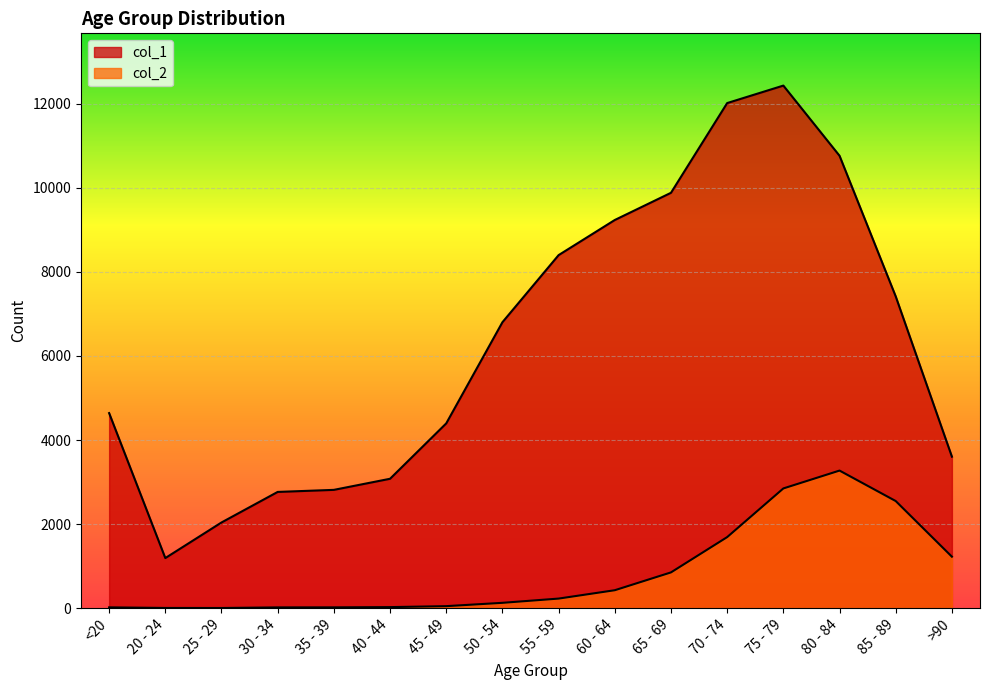

At which label is col_1 closest to 6812?

50 - 54